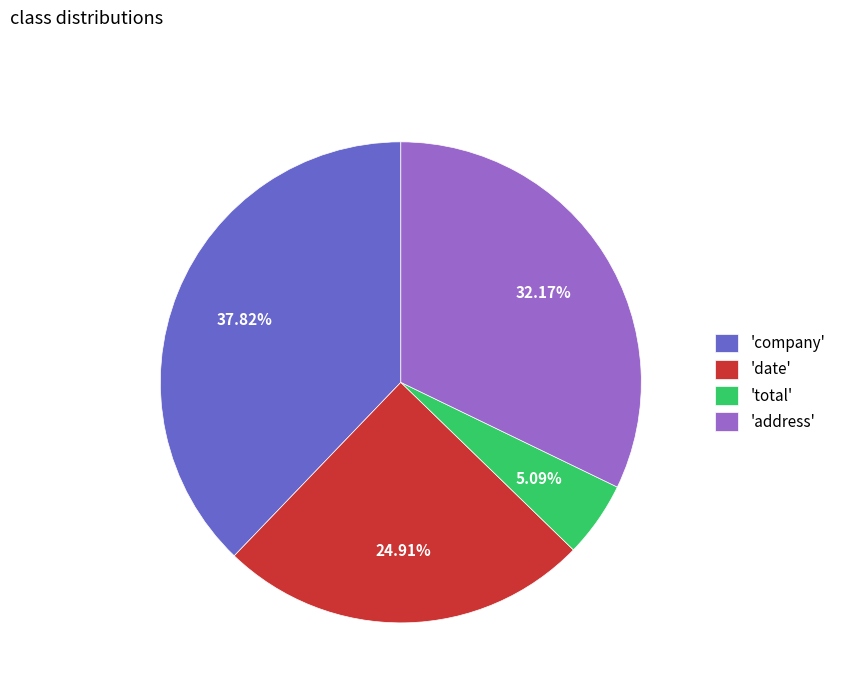

To the nearest percent, what is the difference between the largest and smallest slice percentages?

33%